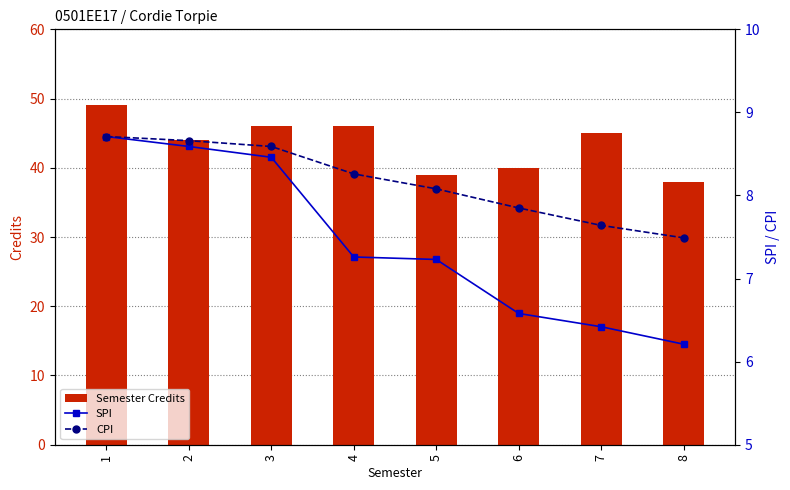

How many distinct data groups are displayed?

3